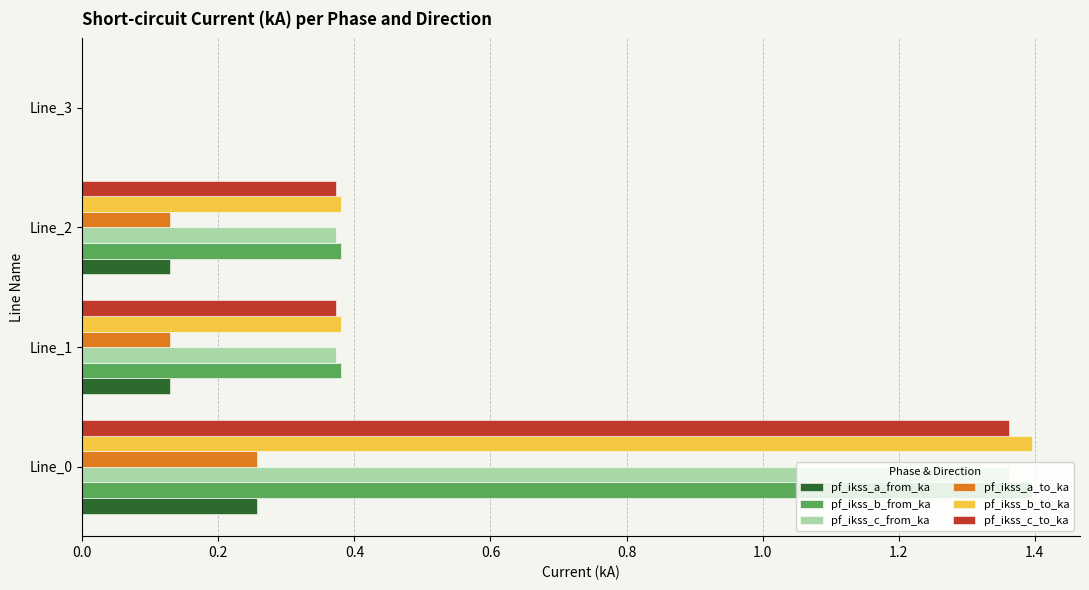

Is the value of pf_ikss_c_from_ka at Line_0 greater than the value of pf_ikss_a_from_ka at Line_1?

Yes